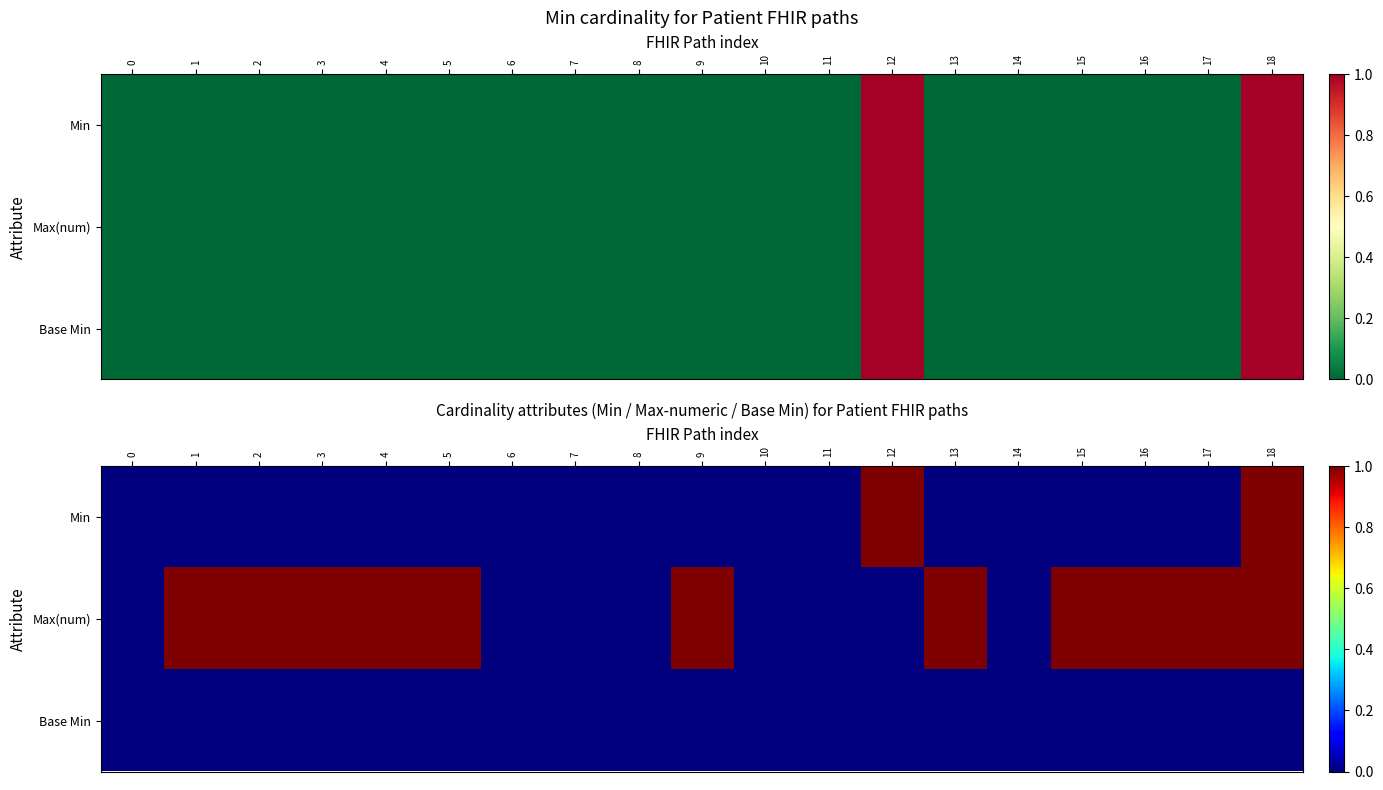

Which series has the largest total across all categories?

Max(num)